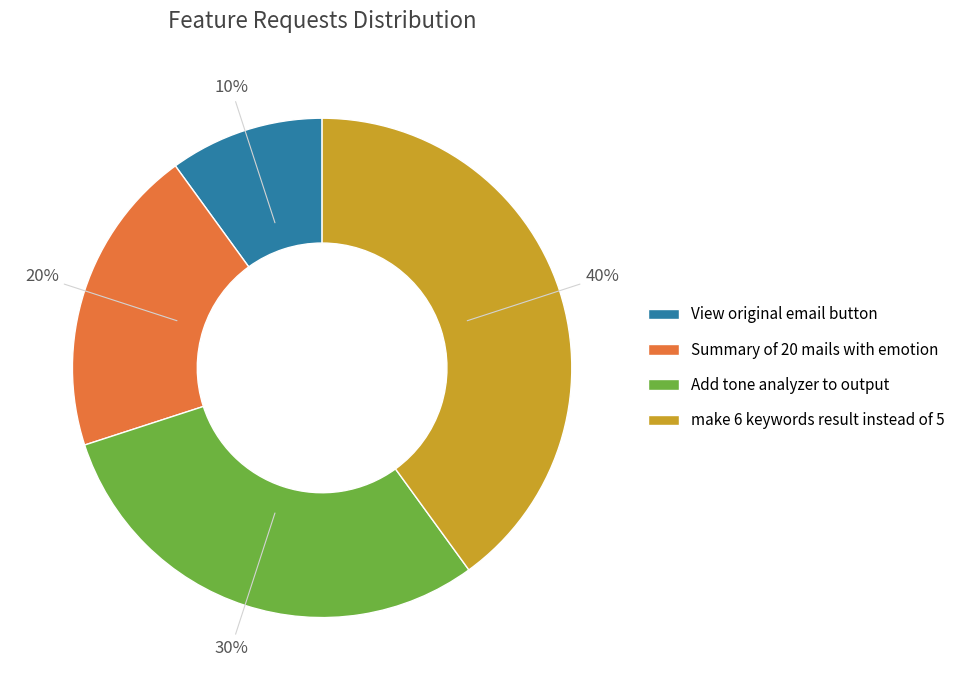

Which slice is the smallest?

View original email button